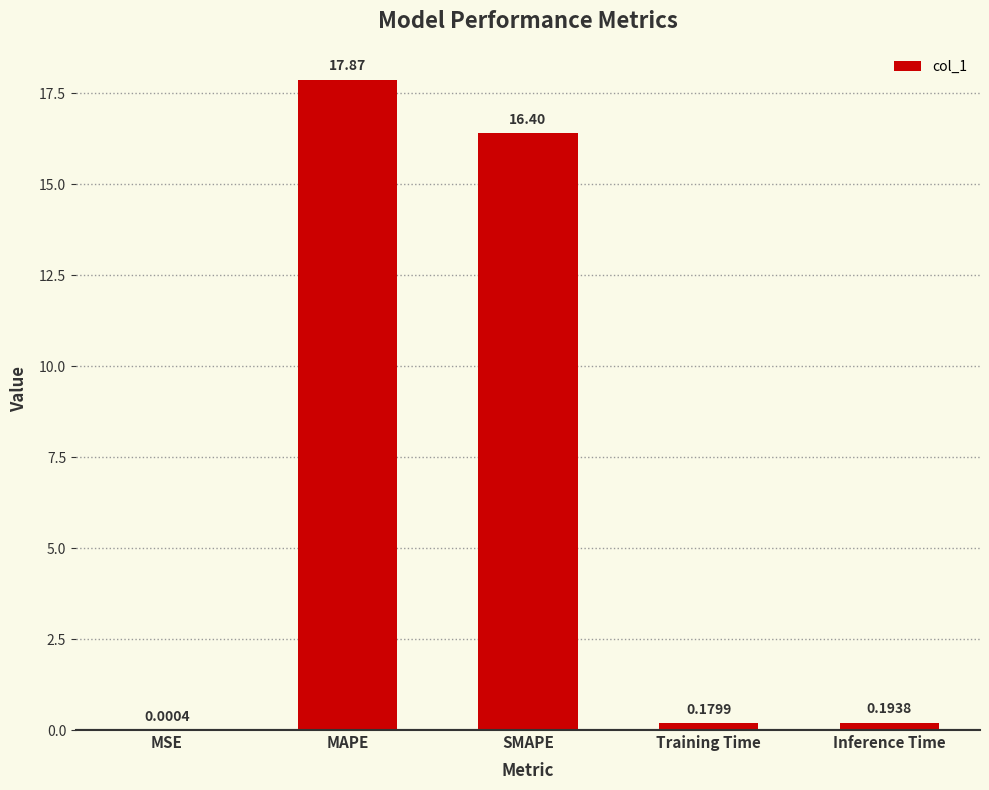

What is the change in value from MSE to Inference Time?

+0.2